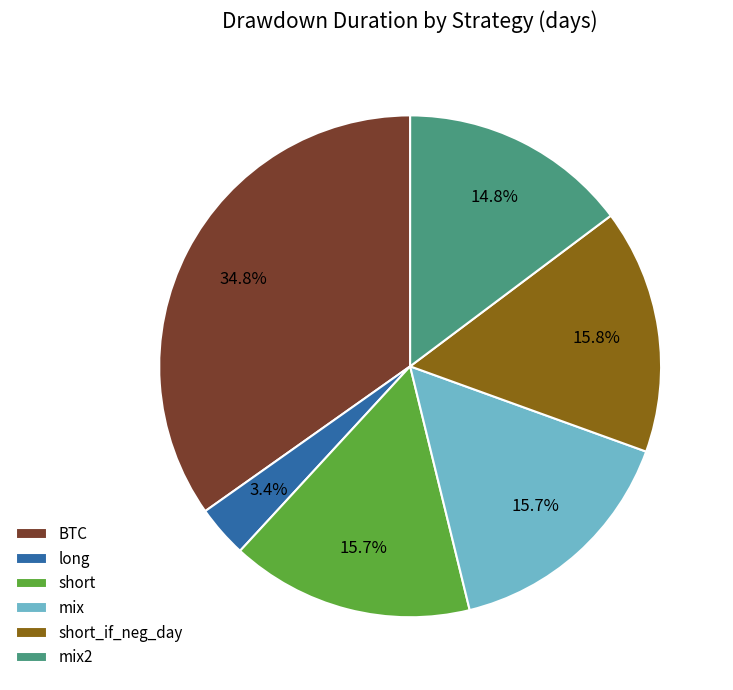

What portion of the pie excludes long?

96.6%